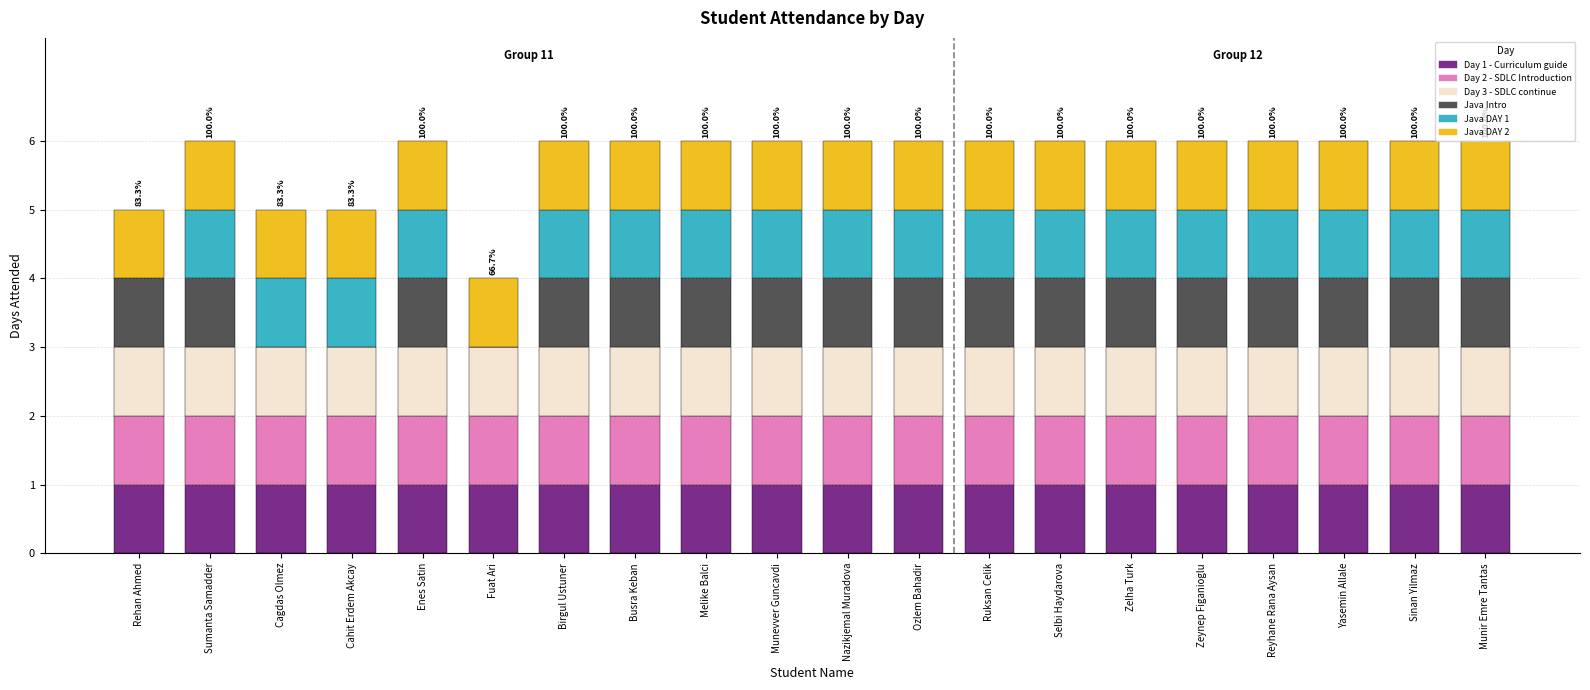

The value of Day 1 - Curriculum guide at Melike Balci is 1. True or false?

True